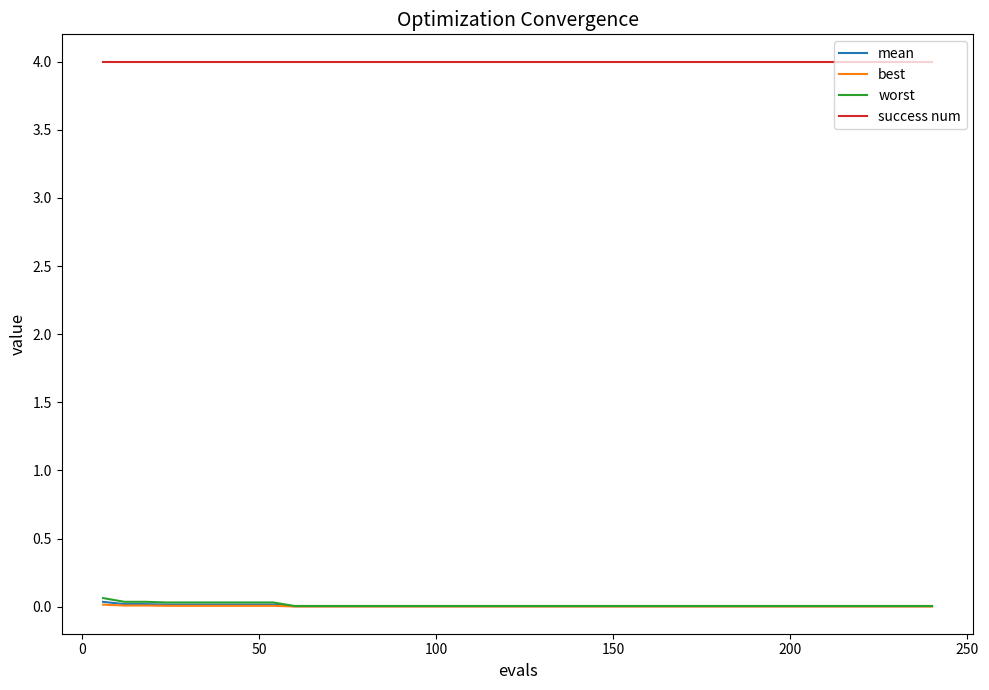

What is the greatest value displayed?

4.0